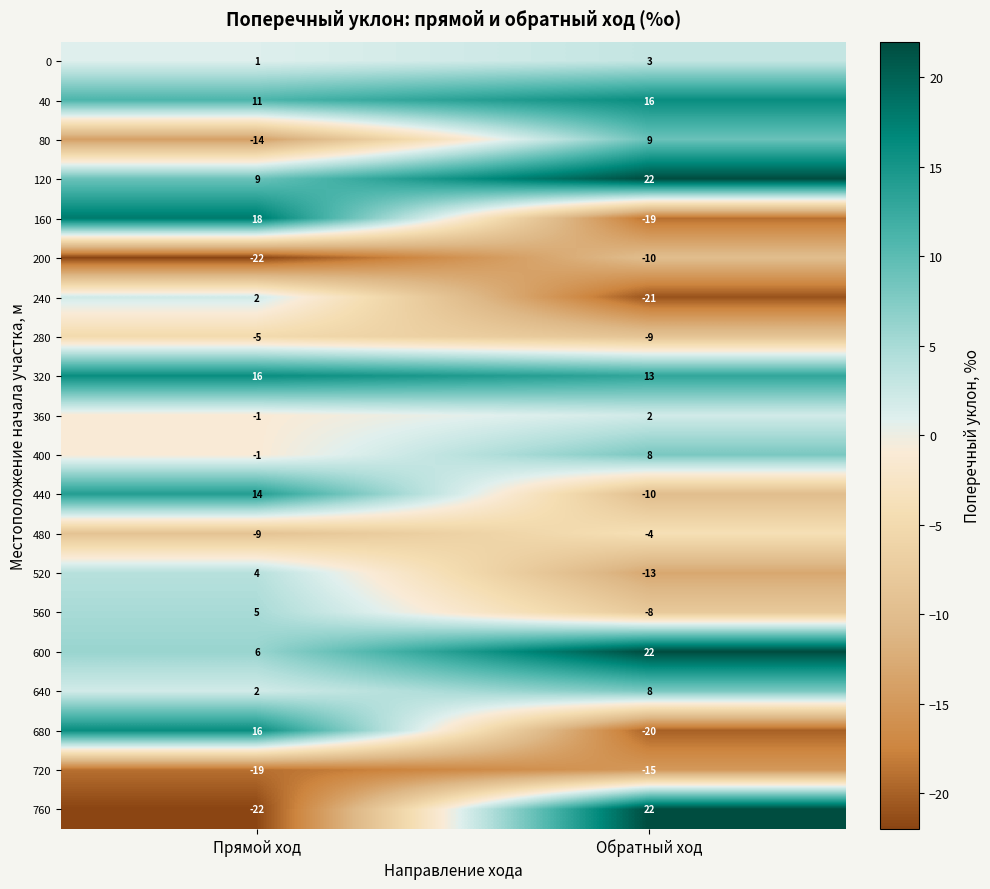

Rank the categories by 400 value from lowest to highest.

Прямой ход, Обратный ход